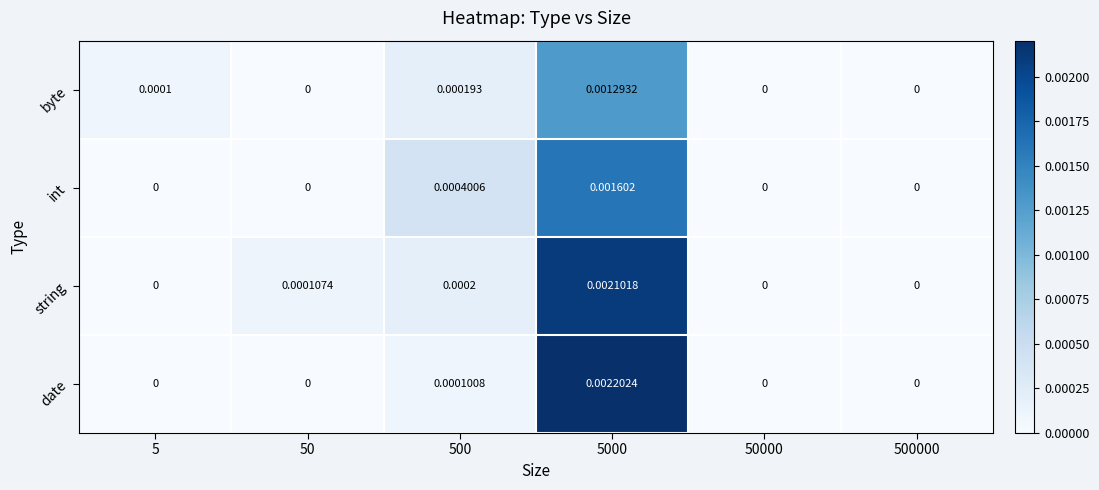

Count the number of categories in the chart.

6